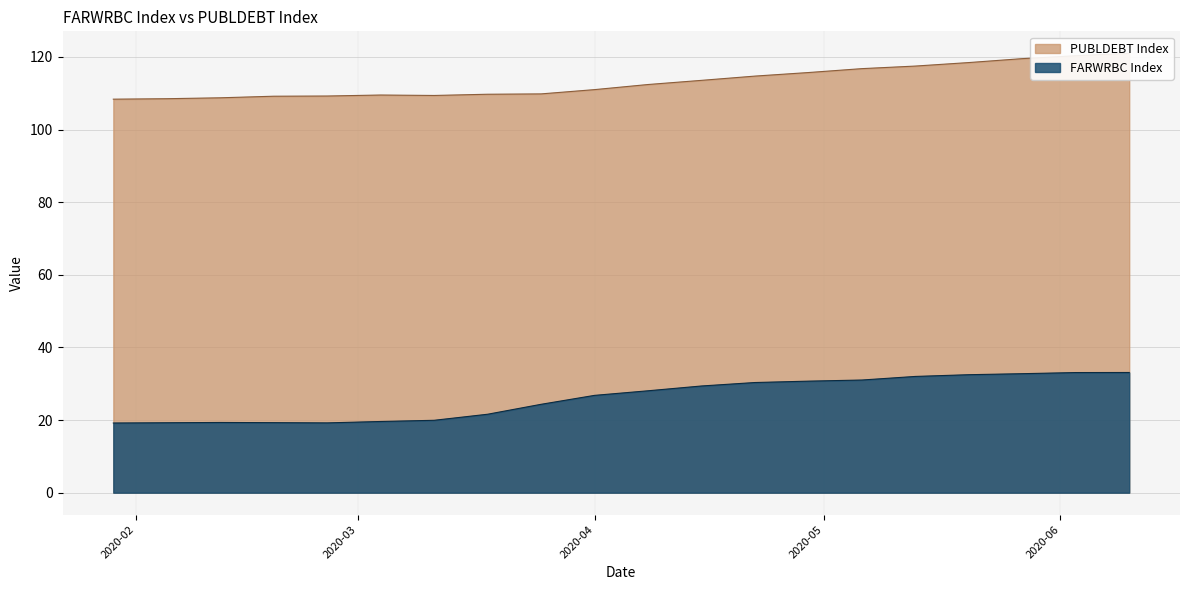

Where is the first local maximum for FARWRBC Index?

2020-02-12